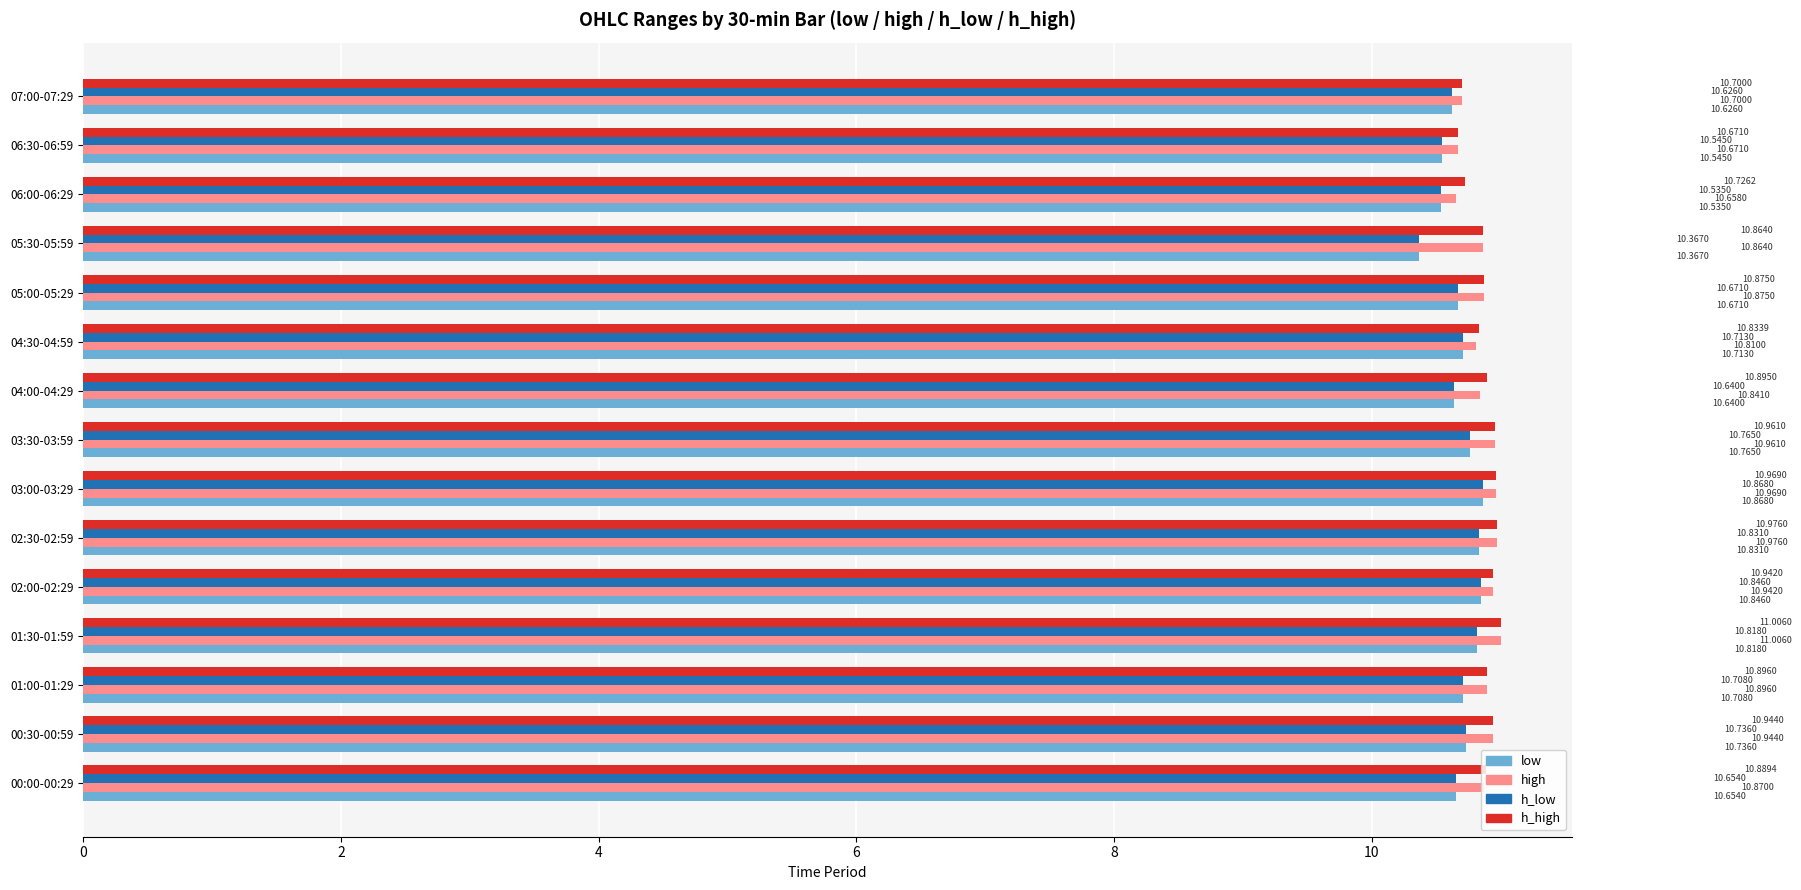

List the labels in order of high value, smallest first.

06:00-06:29, 06:30-06:59, 07:00-07:29, 04:30-04:59, 04:00-04:29, 05:30-05:59, 00:00-00:29, 05:00-05:29, 01:00-01:29, 02:00-02:29, 00:30-00:59, 03:30-03:59, 03:00-03:29, 02:30-02:59, 01:30-01:59